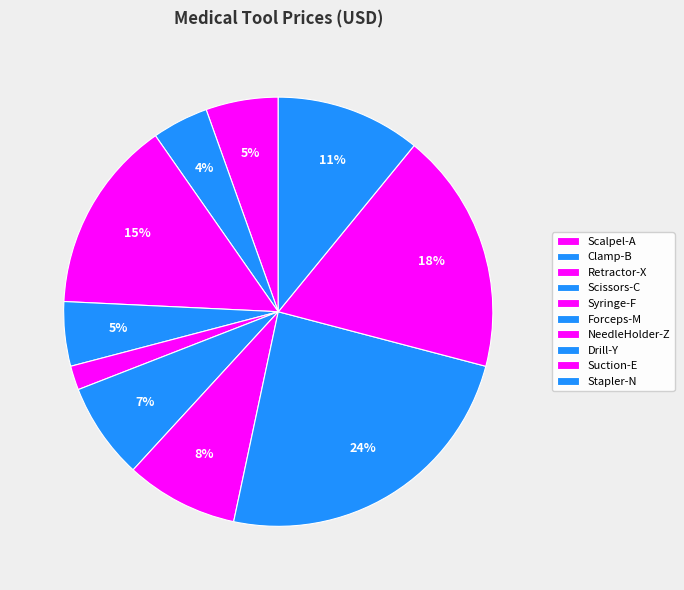

The Drill-Y slice represents 24% of the pie. True or false?

True